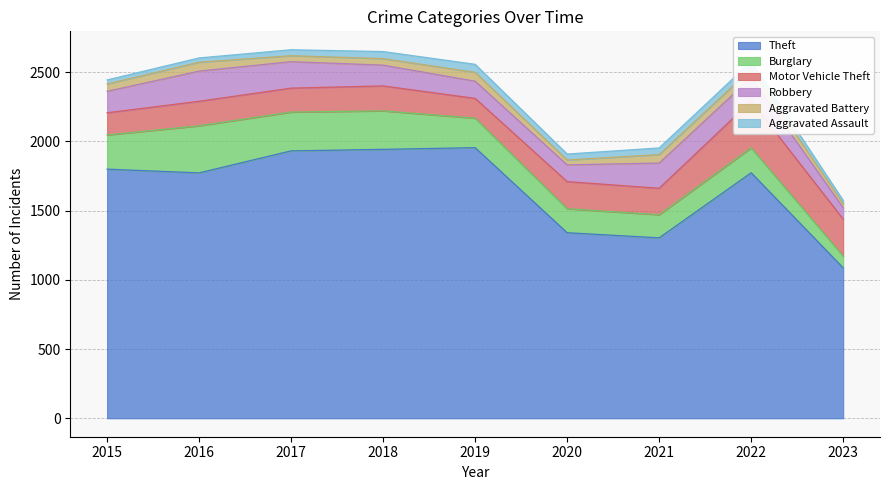

The value of Theft at 2018 is 1942. True or false?

True